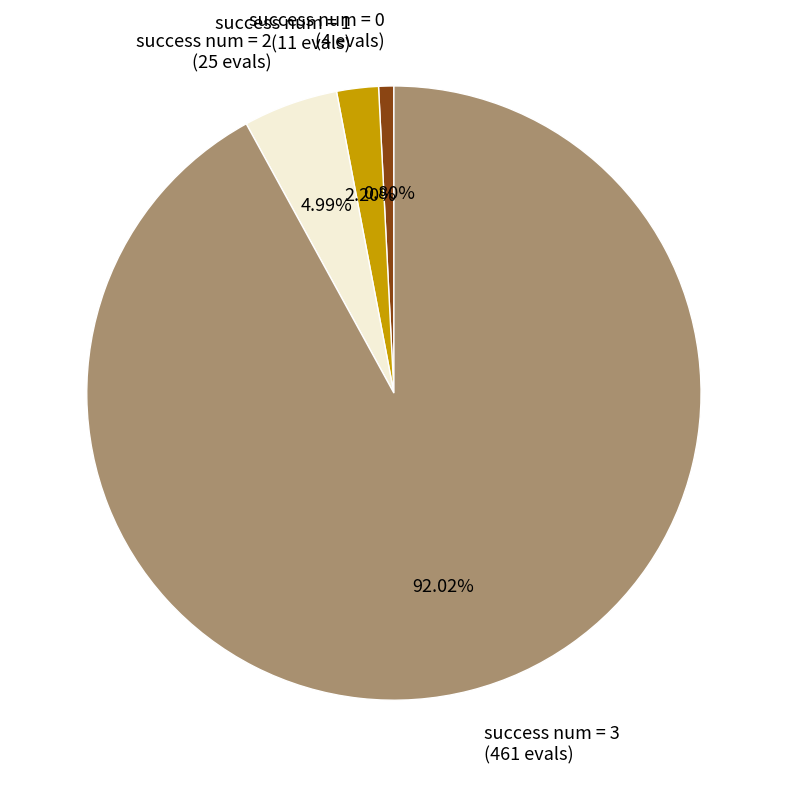

Rank the categories by value from lowest to highest.

success num = 0 (4 evals), success num = 1 (11 evals), success num = 2 (25 evals), success num = 3 (461 evals)